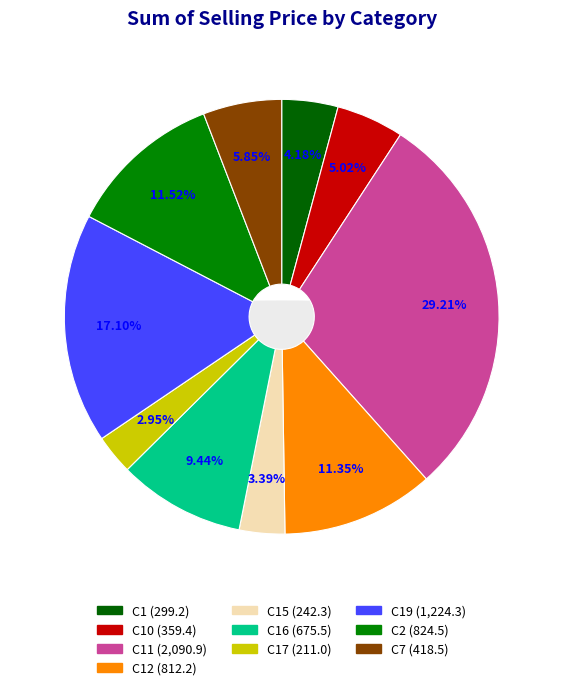

True or false: C19 accounts for 26% of the total.

False